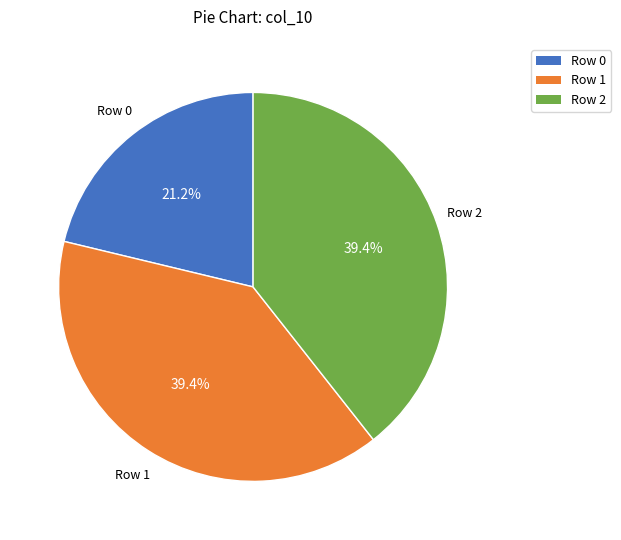

Is there any slice that represents more than half of the pie?

No